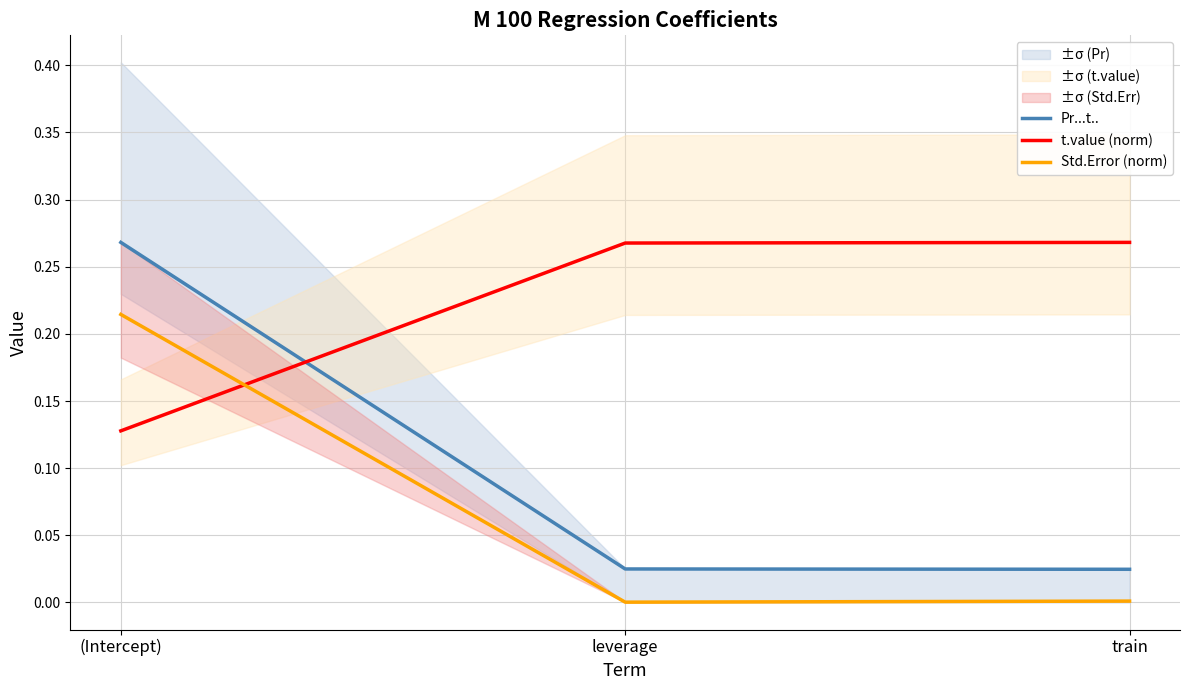

Does the chart display data point markers on the line(s)?

No